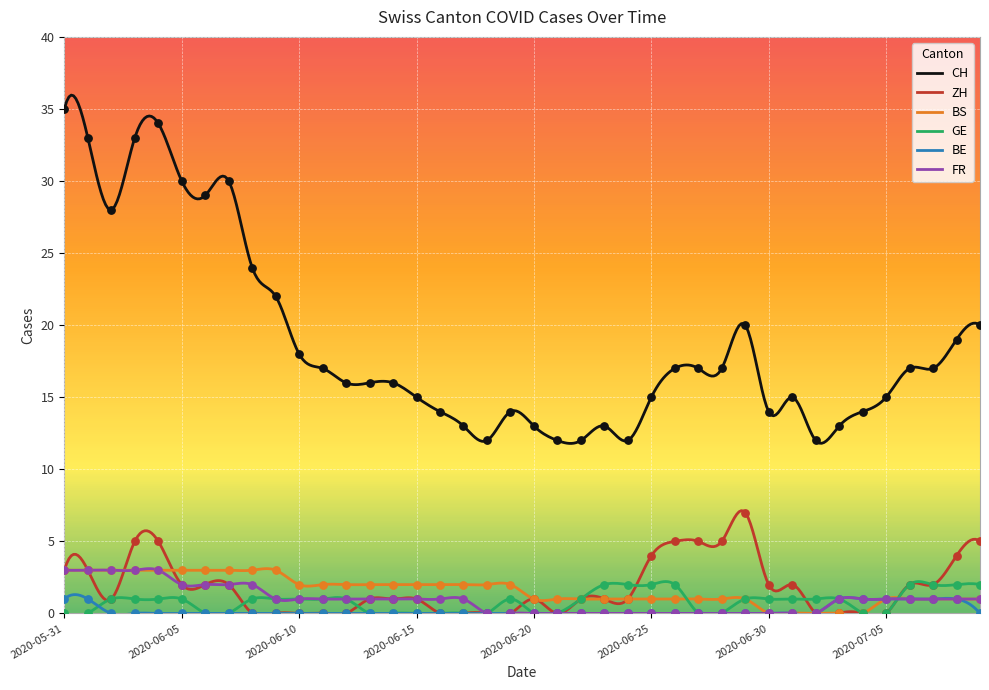

What are all the series names shown in the legend?

CH, ZH, BS, GE, BE, FR